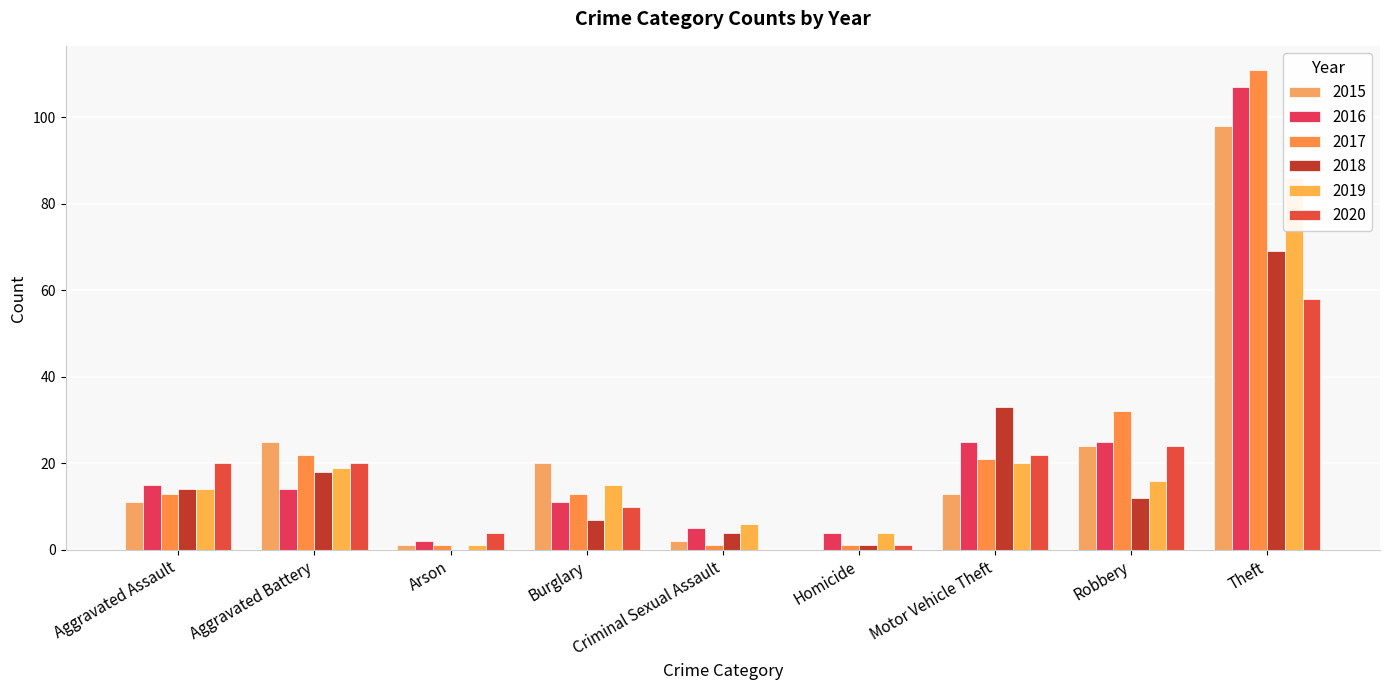

What are all the series names shown in the legend?

2015, 2016, 2017, 2018, 2019, 2020